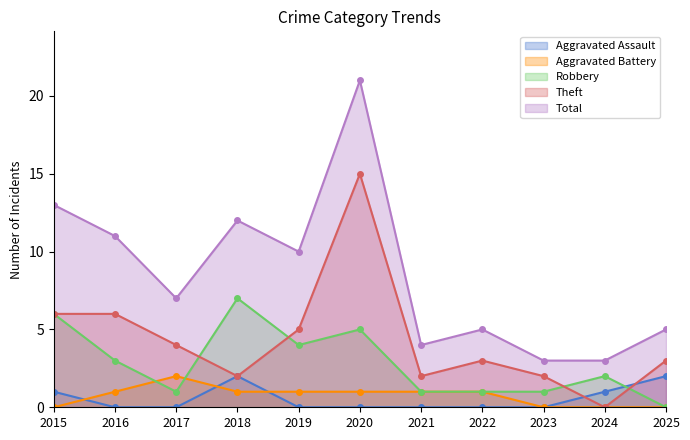

What is the difference between the highest and lowest values at 2021?

4